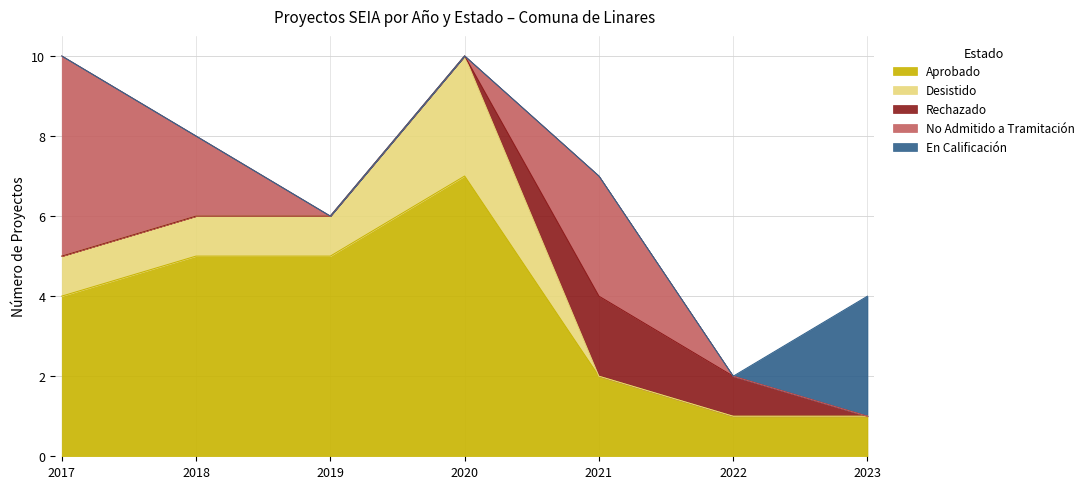

Where is Desistido nearest to the value 1?

2017